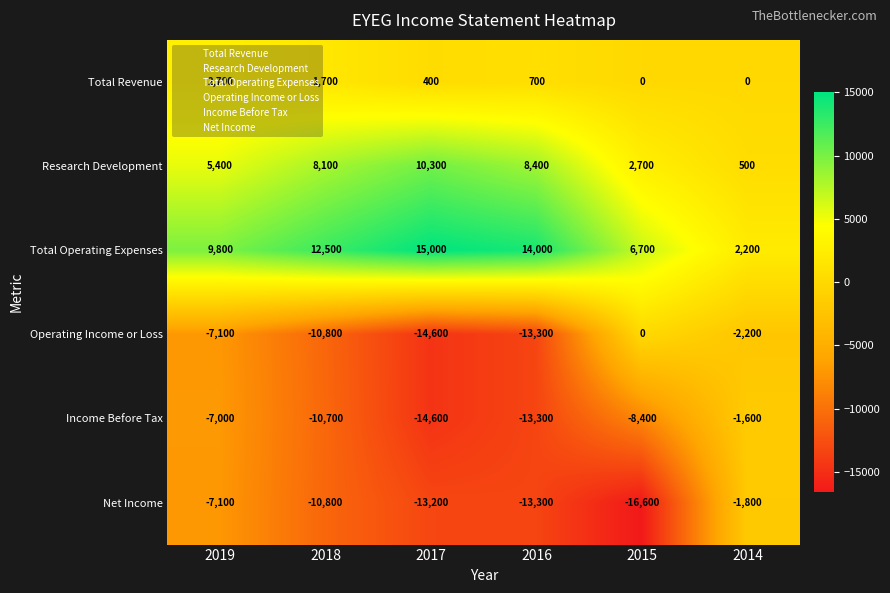

At which label is Income Before Tax closest to -8100?

2015